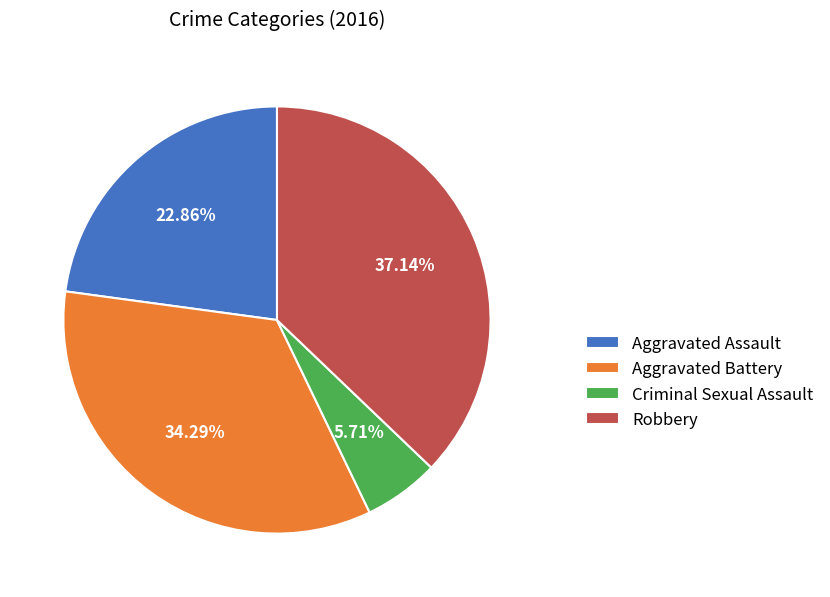

Which slice is the smallest?

Criminal Sexual Assault